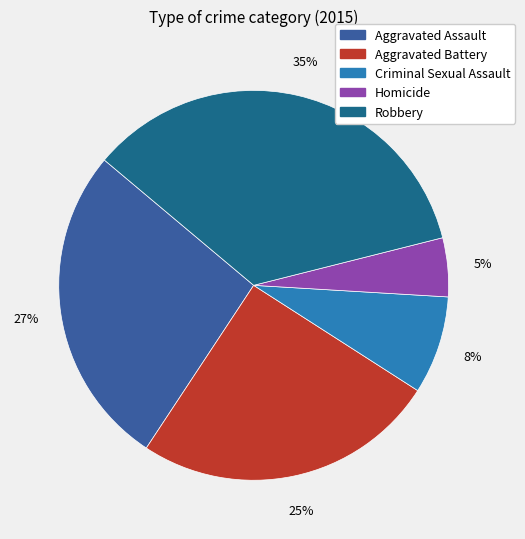

What percentage is the Robbery slice, to the nearest percent?

35%